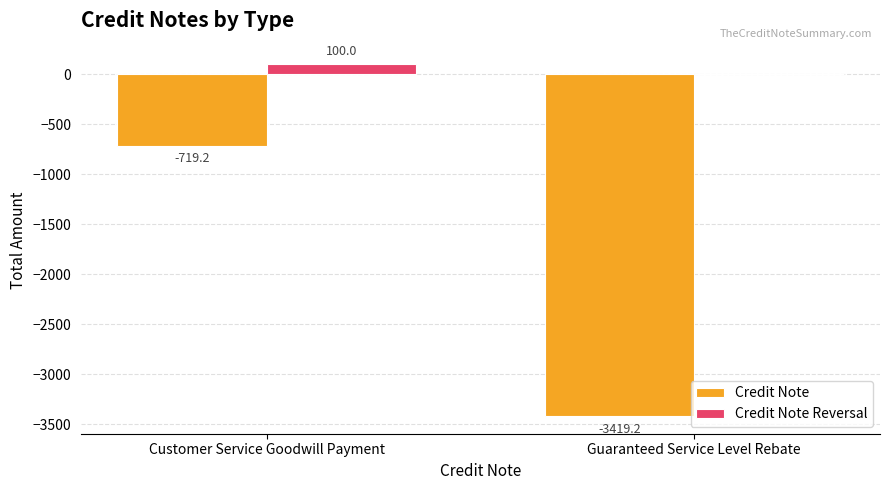

Which series has the largest total across all categories?

Credit Note Reversal